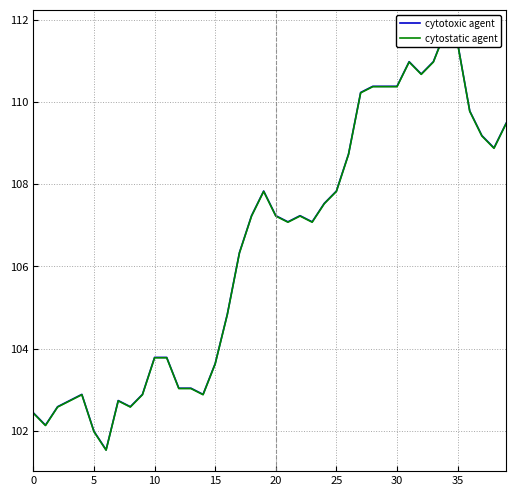

True or false: cytotoxic agent has a value of 108.9 at 38.

True